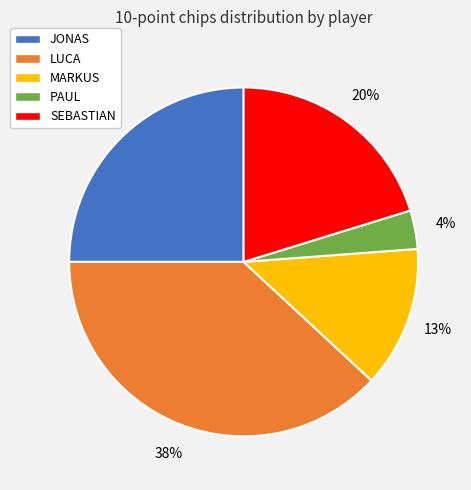

Is PAUL the majority of the pie?

No